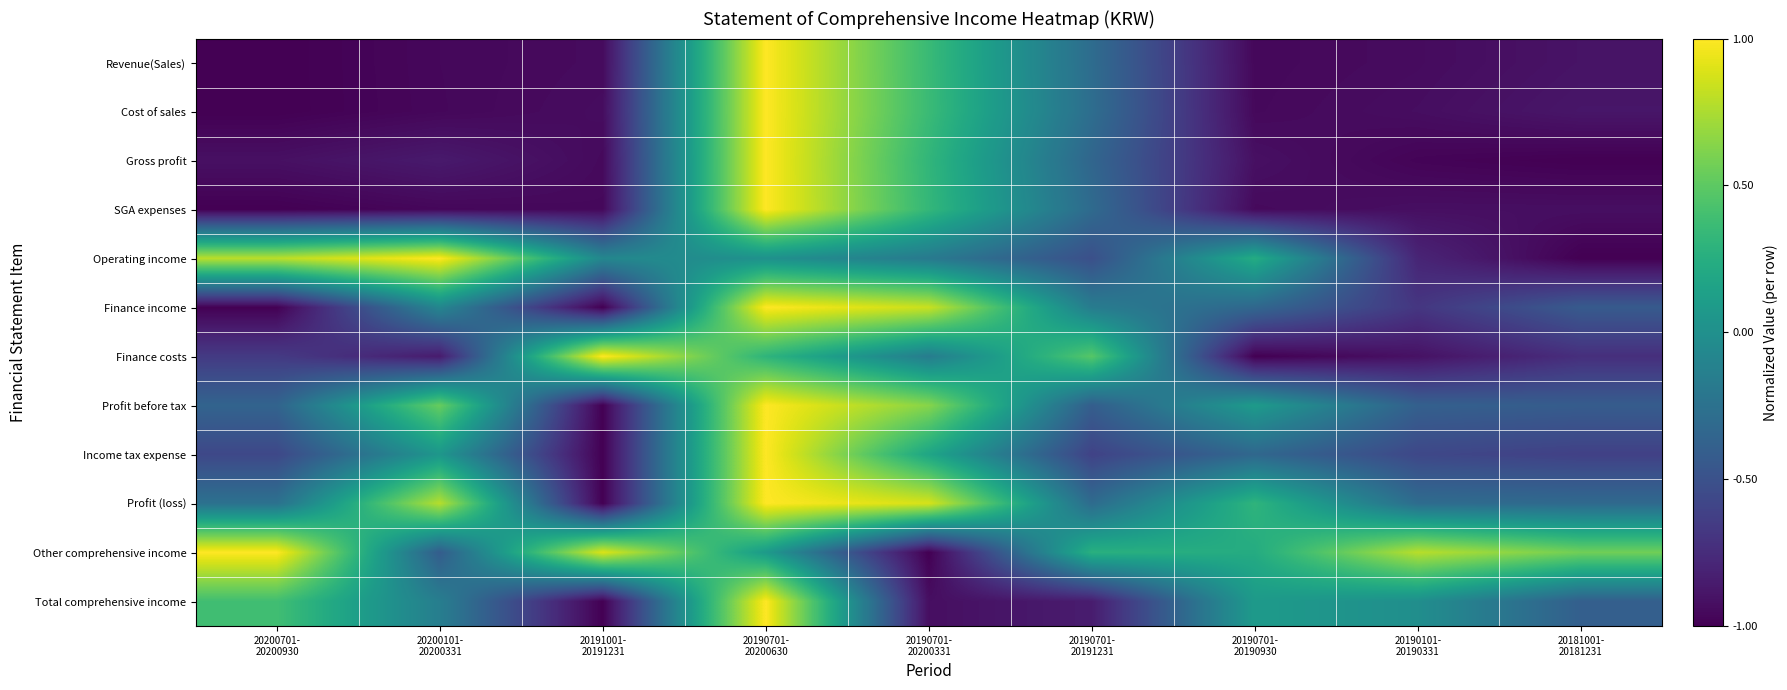

Reading right to left, transcribe all the data shown in this chart.

Revenue(Sales): 20181001-
20181231=-0.9	20190101-
20190331=-0.9	20190701-
20190930=-1.0	20190701-
20191231=-0.3	20190701-
20200331=0.4	20190701-
20200630=1.0	20191001-
20191231=-0.9	20200101-
20200331=-1.0	20200701-
20200930=-1.0
Cost of sales: 20181001-
20181231=-0.9	20190101-
20190331=-0.9	20190701-
20190930=-1.0	20190701-
20191231=-0.3	20190701-
20200331=0.4	20190701-
20200630=1.0	20191001-
20191231=-0.9	20200101-
20200331=-1.0	20200701-
20200930=-1.0
Gross profit: 20181001-
20181231=-1.0	20190101-
20190331=-1.0	20190701-
20190930=-0.9	20190701-
20191231=-0.3	20190701-
20200331=0.3	20190701-
20200630=1.0	20191001-
20191231=-0.9	20200101-
20200331=-0.9	20200701-
20200930=-0.9
SGA expenses: 20181001-
20181231=-0.9	20190101-
20190331=-0.9	20190701-
20190930=-0.9	20190701-
20191231=-0.3	20190701-
20200331=0.3	20190701-
20200630=1.0	20191001-
20191231=-1.0	20200101-
20200331=-1.0	20200701-
20200930=-1.0
Operating income: 20181001-
20181231=-1.0	20190101-
20190331=-0.8	20190701-
20190930=0.2	20190701-
20191231=-0.5	20190701-
20200331=-0.2	20190701-
20200630=0.0	20191001-
20191231=-0.1	20200101-
20200331=1.0	20200701-
20200930=0.8
Finance income: 20181001-
20181231=-0.4	20190101-
20190331=-0.7	20190701-
20190930=-0.3	20190701-
20191231=-0.2	20190701-
20200331=0.8	20190701-
20200630=1.0	20191001-
20191231=-1.0	20200101-
20200331=-0.1	20200701-
20200930=-1.0
Finance costs: 20181001-
20181231=-0.7	20190101-
20190331=-0.9	20190701-
20190930=-1.0	20190701-
20191231=0.5	20190701-
20200331=-0.2	20190701-
20200630=0.3	20191001-
20191231=1.0	20200101-
20200331=-0.8	20200701-
20200930=-0.7
Profit before tax: 20181001-
20181231=-0.4	20190101-
20190331=-0.4	20190701-
20190930=0.1	20190701-
20191231=-0.4	20190701-
20200331=0.6	20190701-
20200630=1.0	20191001-
20191231=-1.0	20200101-
20200331=0.5	20200701-
20200930=-0.4
Income tax expense: 20181001-
20181231=-0.6	20190101-
20190331=-0.6	20190701-
20190930=-0.3	20190701-
20191231=-0.6	20190701-
20200331=0.2	20190701-
20200630=1.0	20191001-
20191231=-1.0	20200101-
20200331=0.1	20200701-
20200930=-0.6
Profit (loss): 20181001-
20181231=-0.3	20190101-
20190331=-0.3	20190701-
20190930=0.3	20190701-
20191231=-0.3	20190701-
20200331=0.9	20190701-
20200630=1.0	20191001-
20191231=-1.0	20200101-
20200331=0.8	20200701-
20200930=-0.3
Other comprehensive income: 20181001-
20181231=0.6	20190101-
20190331=0.8	20190701-
20190930=0.2	20190701-
20191231=0.3	20190701-
20200331=-1.0	20190701-
20200630=0.1	20191001-
20191231=0.9	20200101-
20200331=-0.4	20200701-
20200930=1.0
Total comprehensive income: 20181001-
20181231=-0.4	20190101-
20190331=-0.0	20190701-
20190930=0.1	20190701-
20191231=-0.8	20190701-
20200331=-0.9	20190701-
20200630=1.0	20191001-
20191231=-1.0	20200101-
20200331=-0.2	20200701-
20200930=0.4